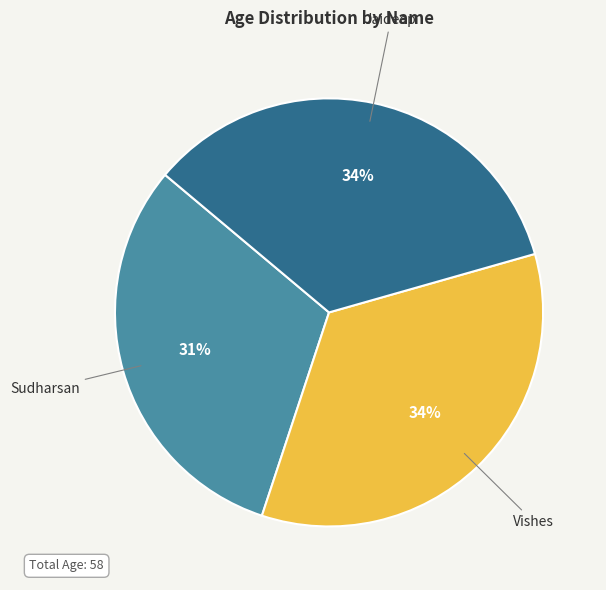

Which category has the smallest portion of the pie?

Sudharsan